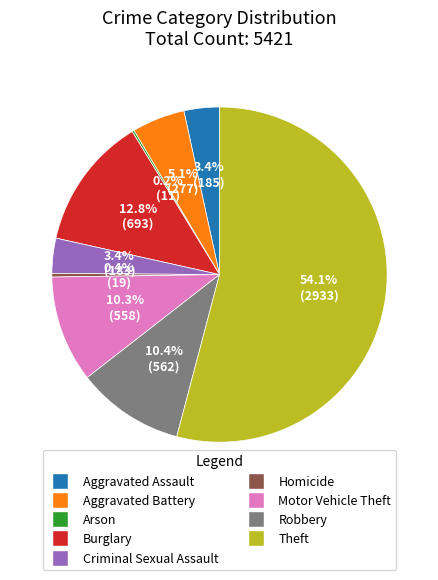

True or false: Theft accounts for 54% of the total.

True